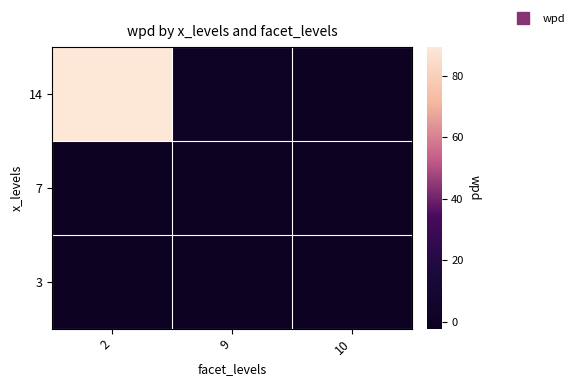

What is the difference between the highest and lowest values at 9?

2.7